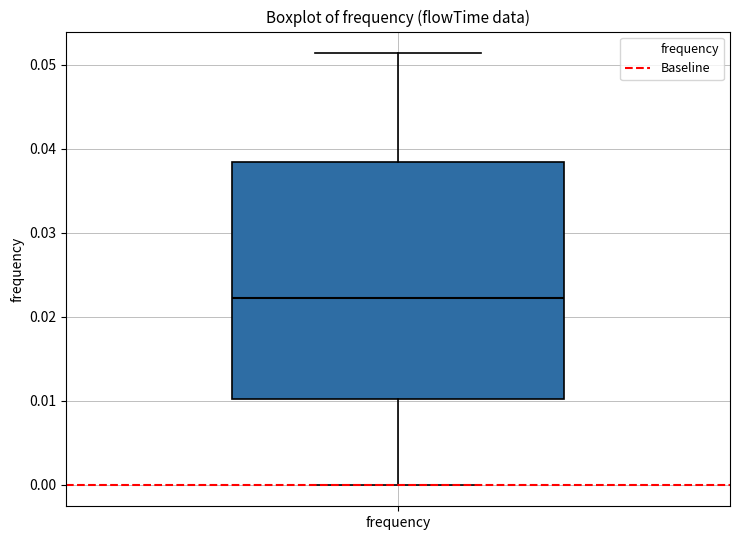

Read this box plot against the y-axis: the position of the median line, the range covered by the box, and the ends of both whiskers. The values are not printed on the chart, so give them approximately, as read against the axis.

median 0.022, box 0.010 to 0.038, whiskers 0.000 to 0.051